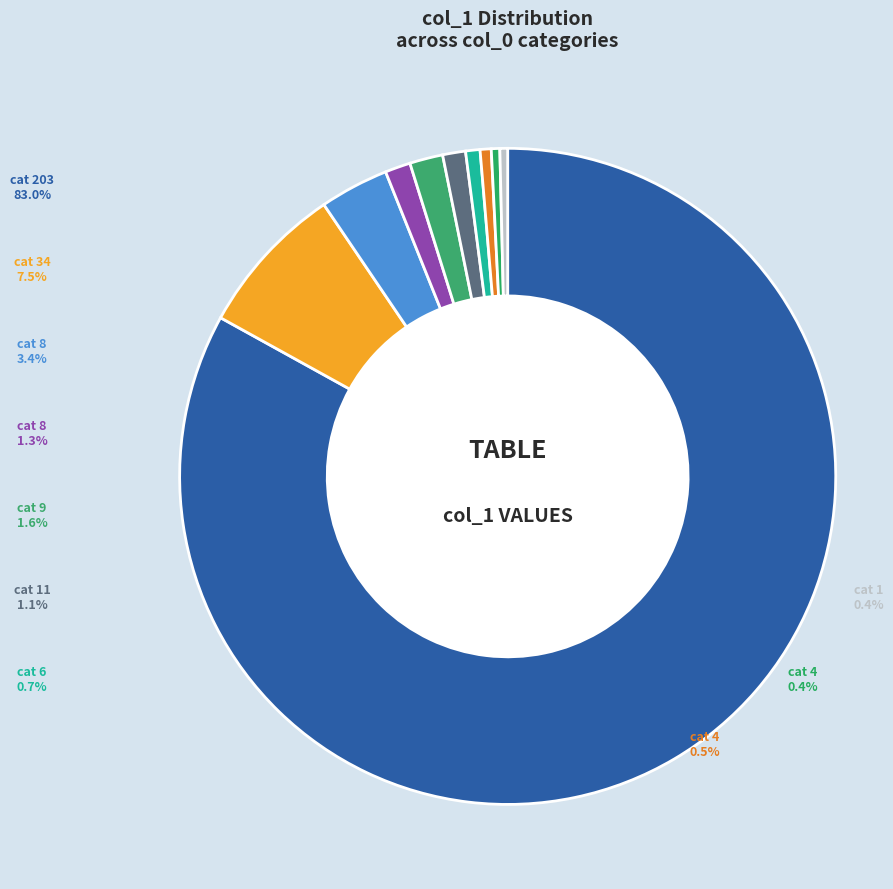

The 1 slice represents 1% of the pie. True or false?

False